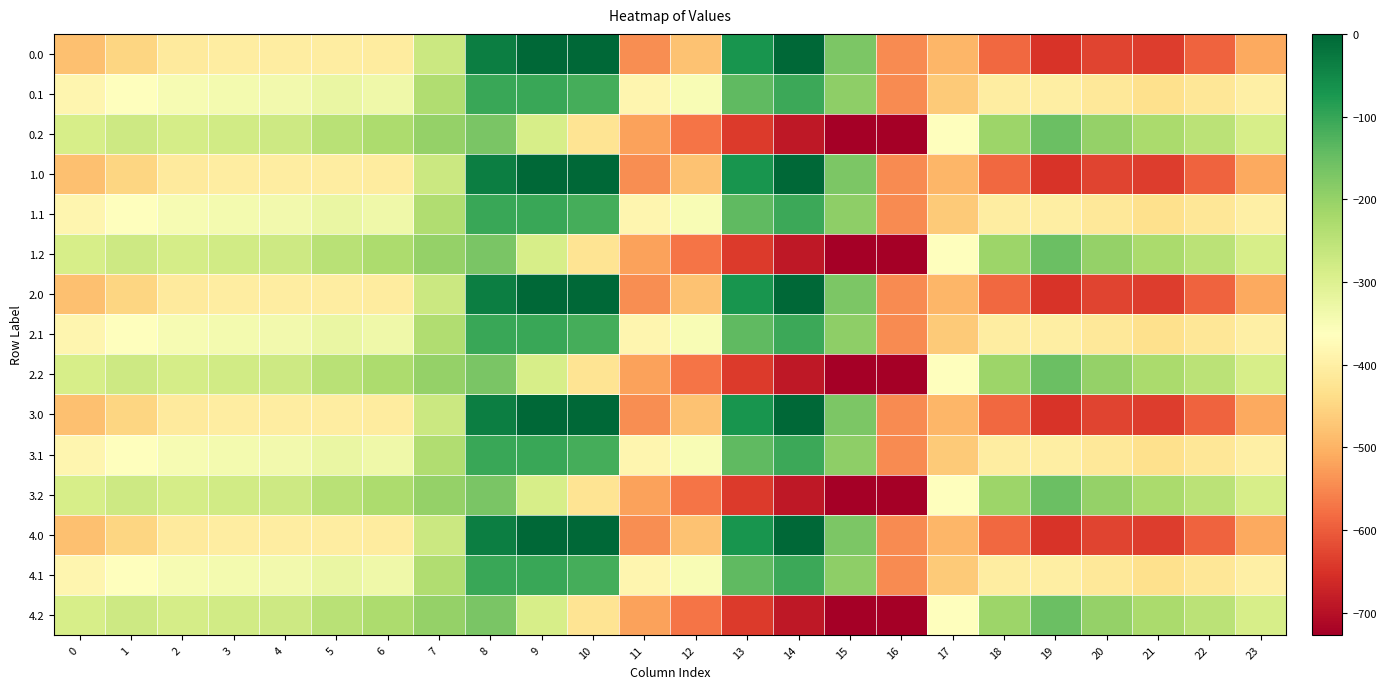

Rank the series by their maximum value, from highest to lowest.

0.0, 1.0, 2.0, 3.0, 4.0, 0.1, 1.1, 2.1, 3.1, 4.1, 0.2, 1.2, 2.2, 3.2, 4.2